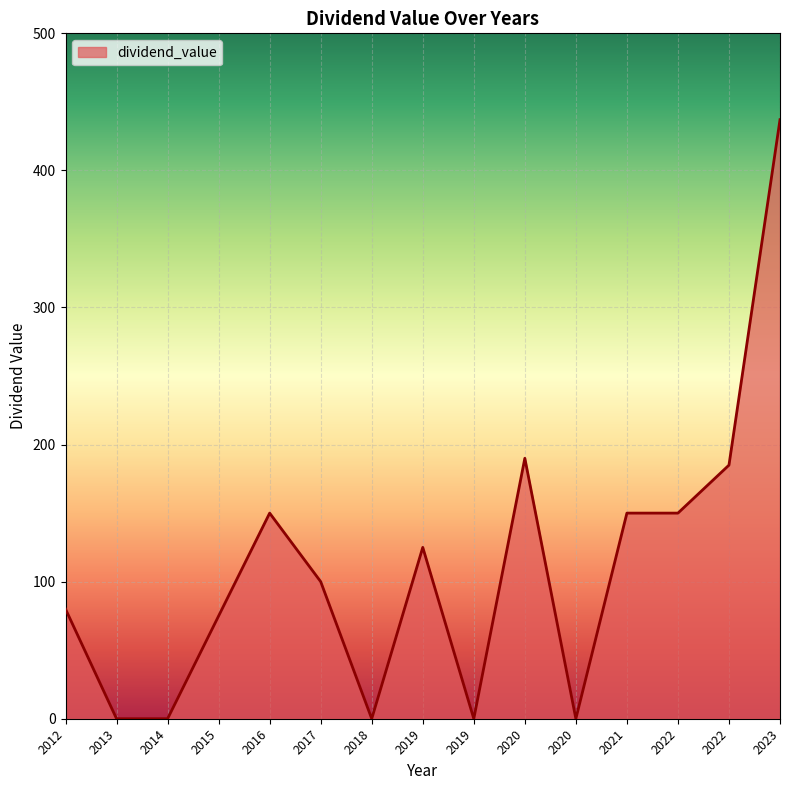

Does the chart have visible grid lines?

Yes